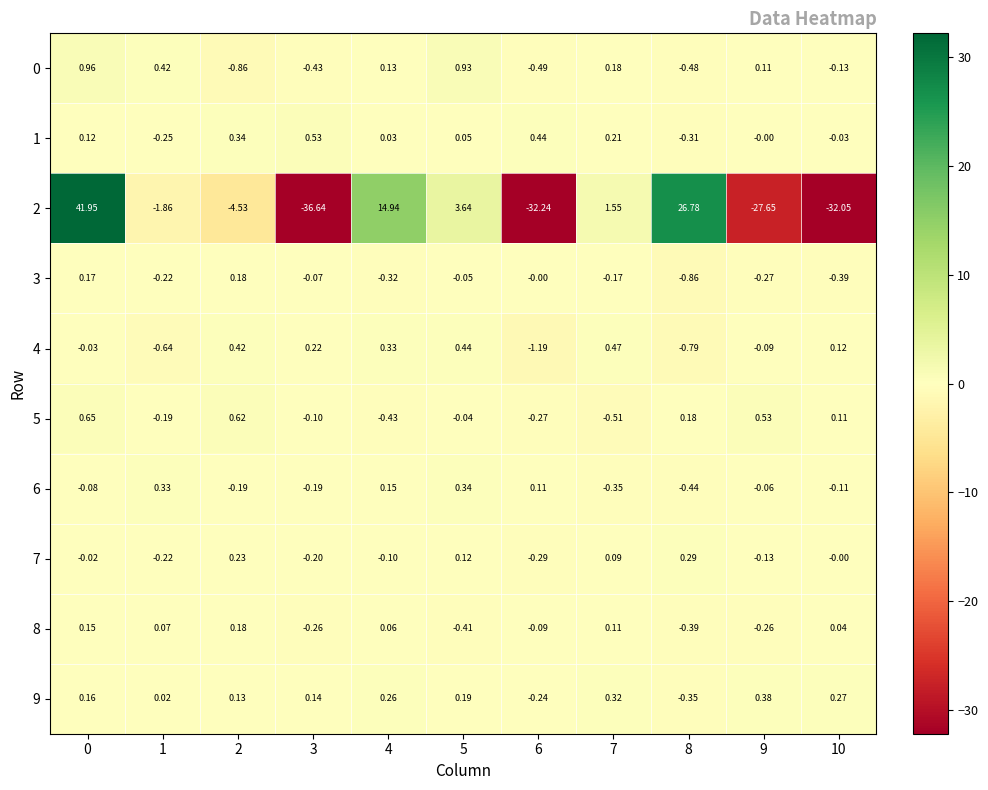

Count the number of data series in this chart.

10